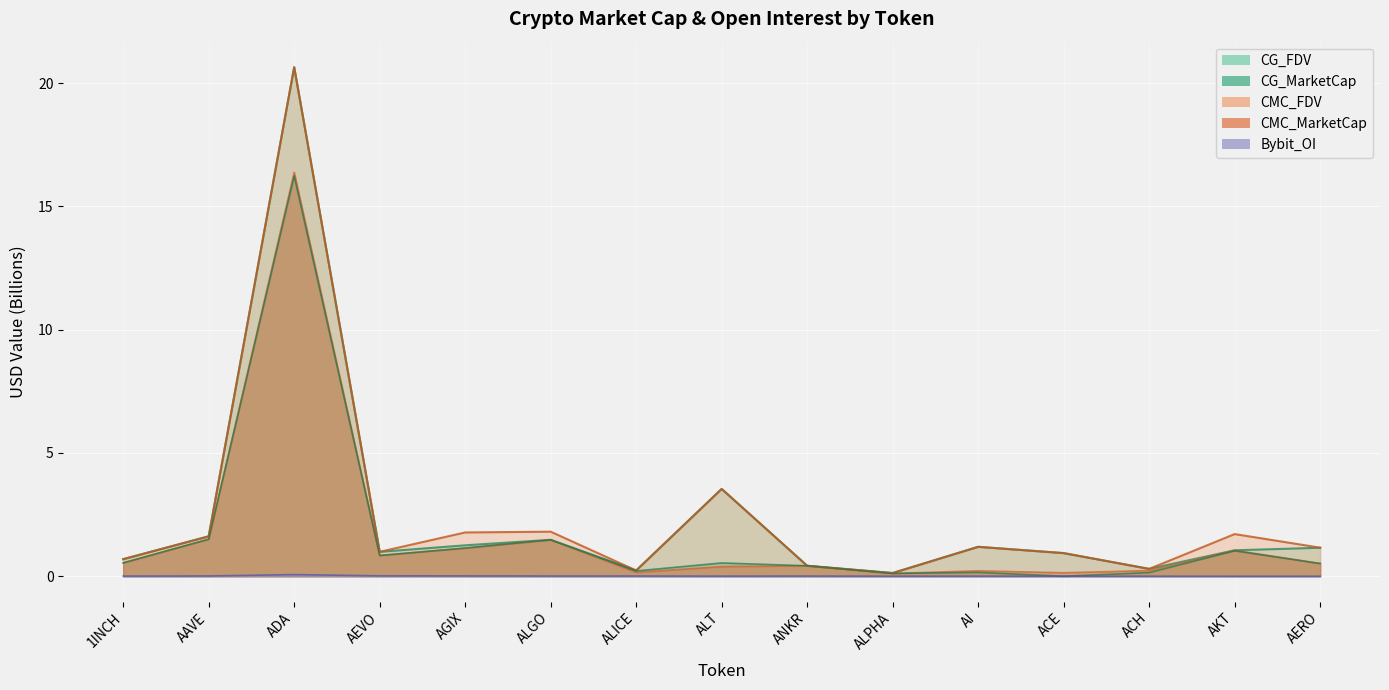

Is it true that CMC_MarketCap equals 0.8 at AEVO?

True